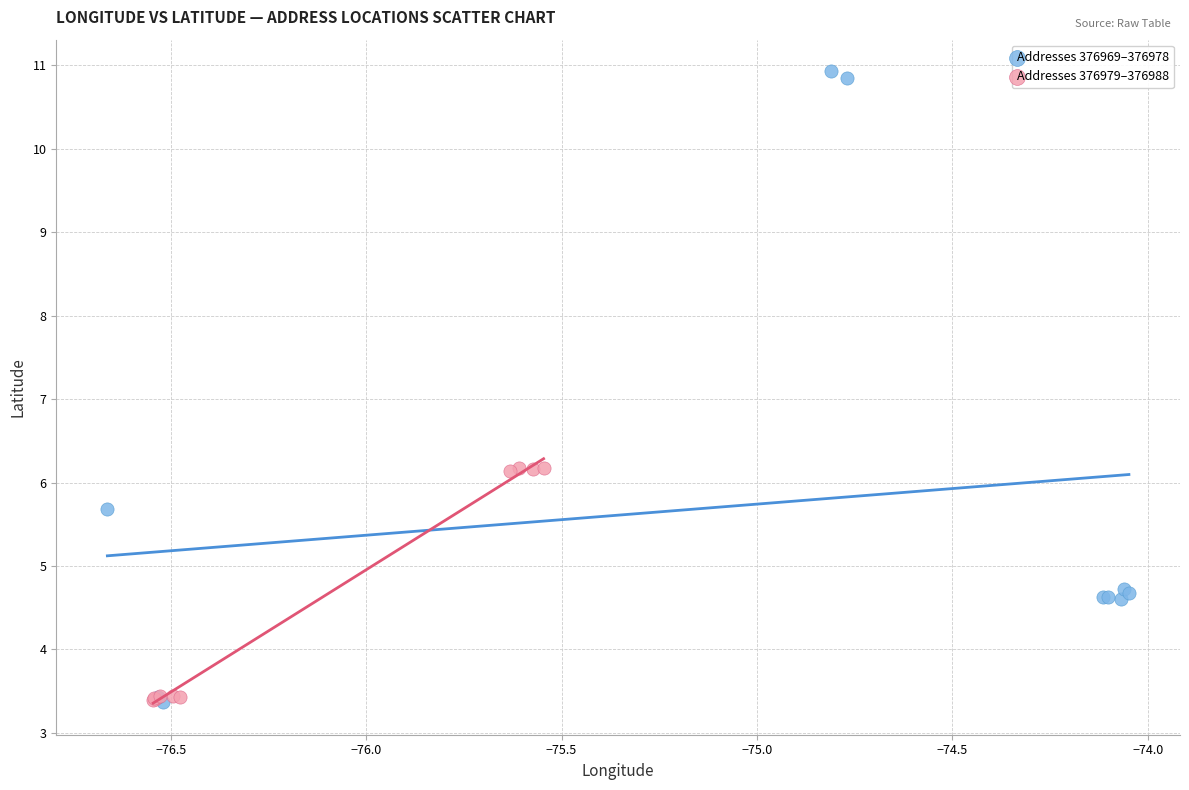

Which series has the largest Y range (max minus min)?

Addresses 376969–376978